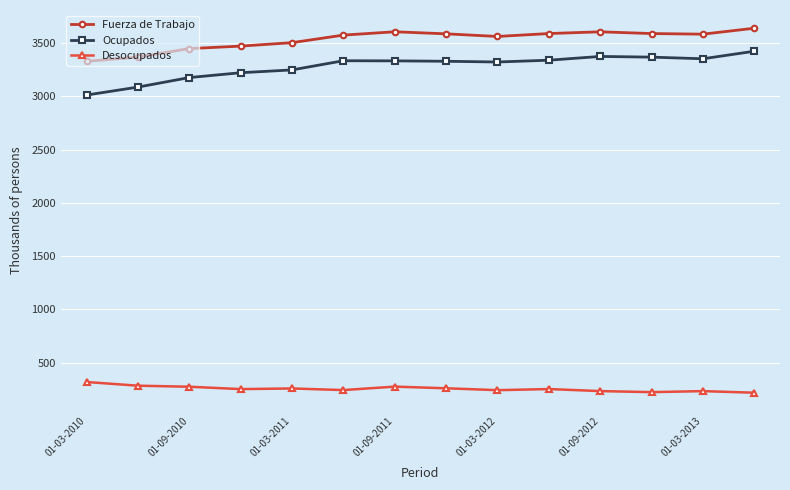

True or false: Fuerza de Trabajo and Desocupados cross at least once.

False